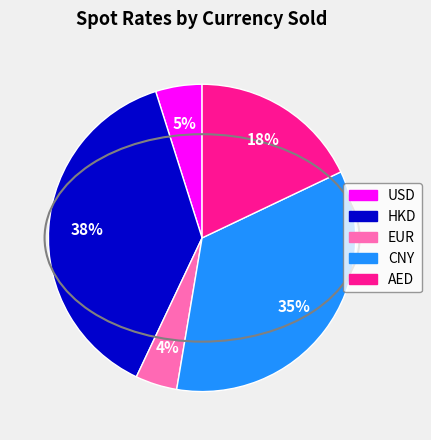

Is there any slice that represents more than half of the pie?

No